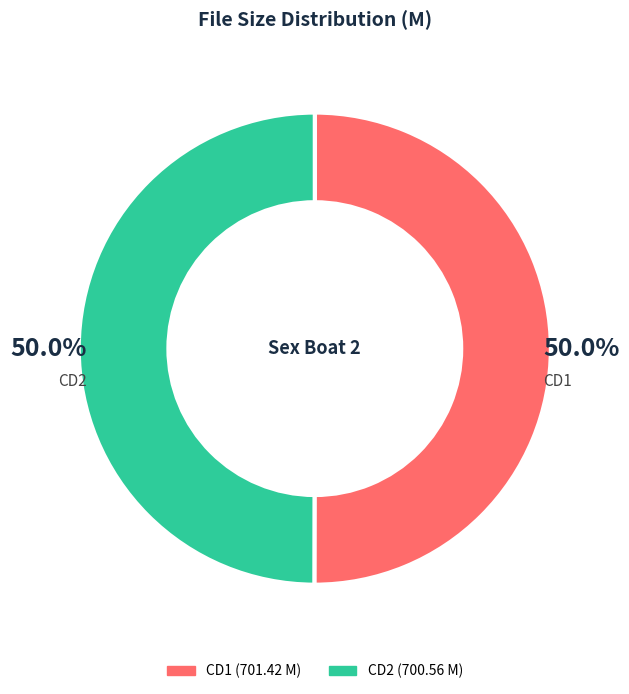

Rank the categories by value from highest to lowest.

Private Specials 54 - Sex Boat 2 CD1.avi, Private Specials 54 - Sex Boat 2 CD2.avi